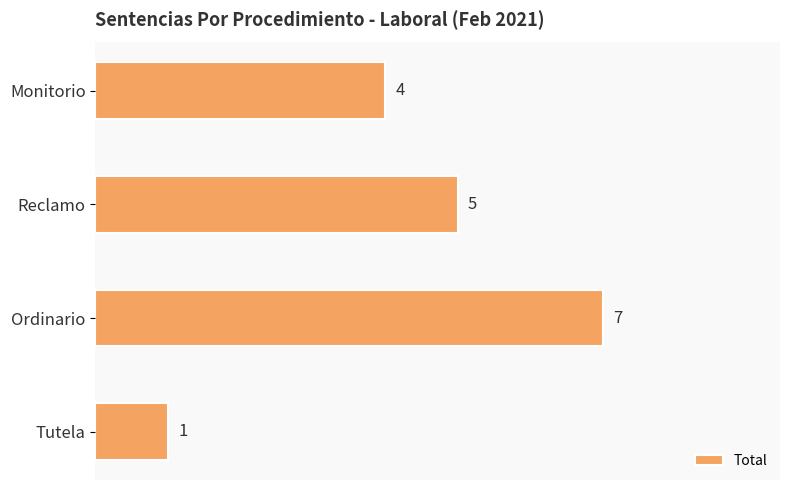

How many bars are there in total?

4